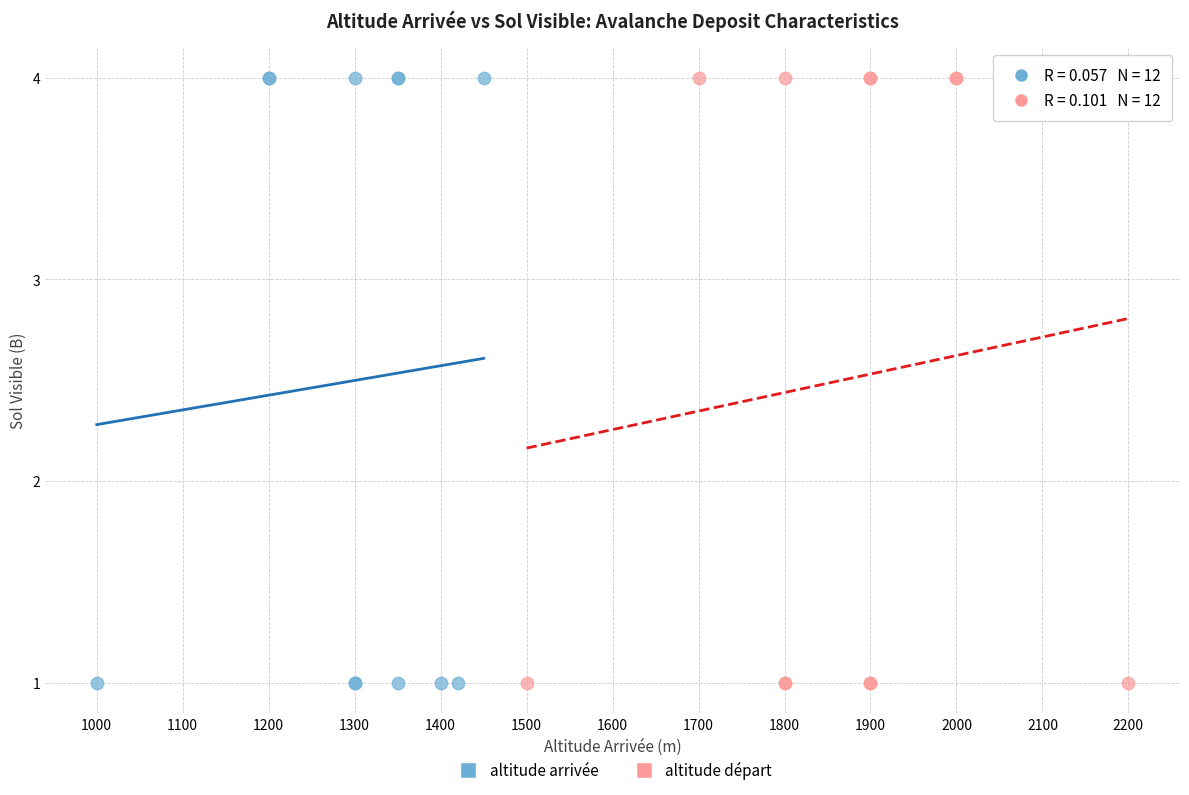

What are all the series names shown in the legend?

altitude arrivée, altitude départ